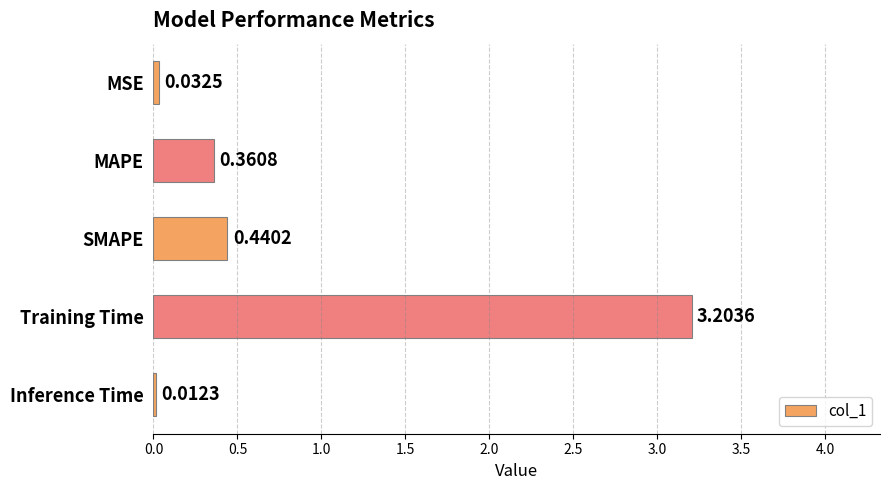

Where is the data nearest to the value 1?

SMAPE